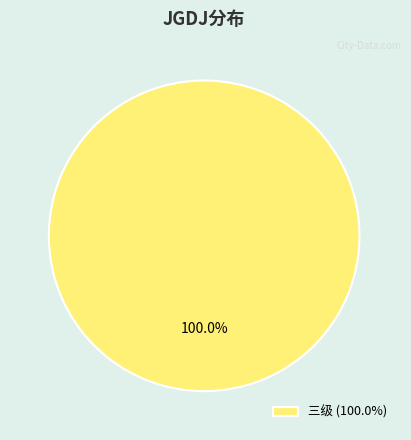

Rank the categories by value from highest to lowest.

三级 (100.0%)